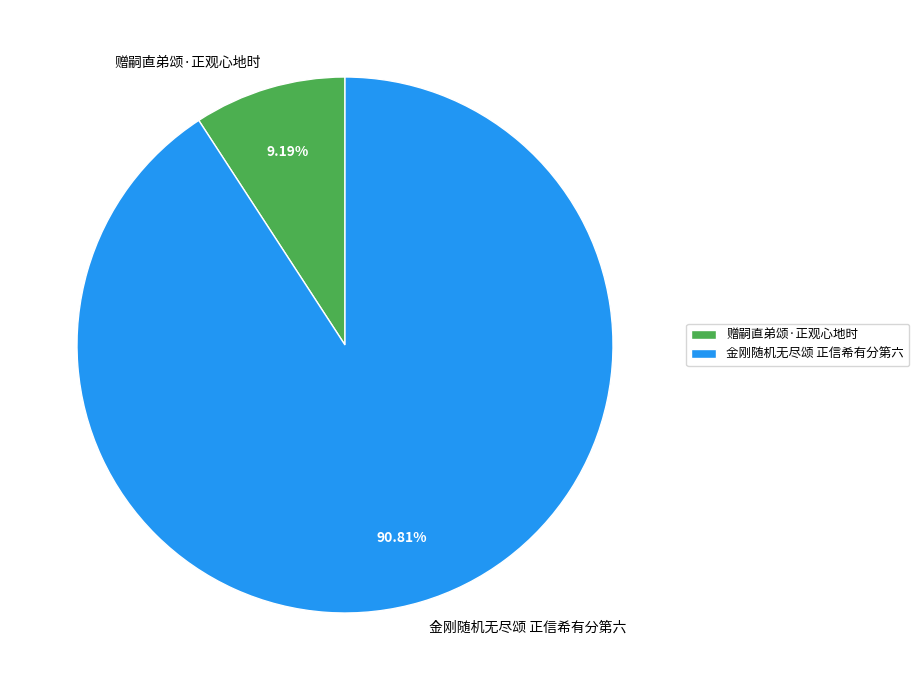

Approximately how many times larger is the value at 金刚随机无尽颂 正信希有分第六 compared to 赠嗣直弟颂·正观心地时?

9.9